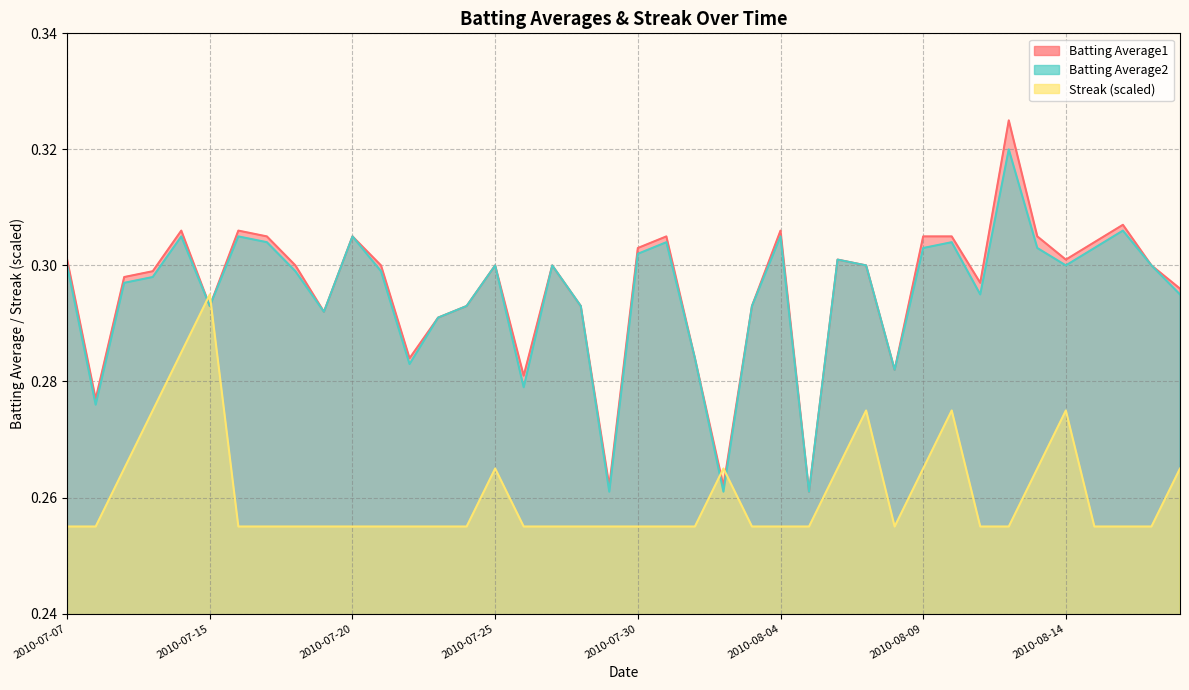

What is the sum of all Batting Average2 values?

11.8